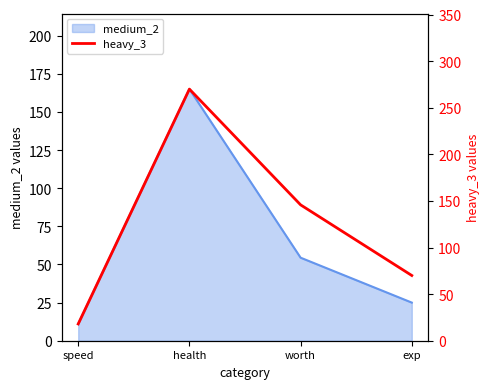

Reading left to right, list all the values displayed in this chart.

18.0	270.0	145.8	70.0